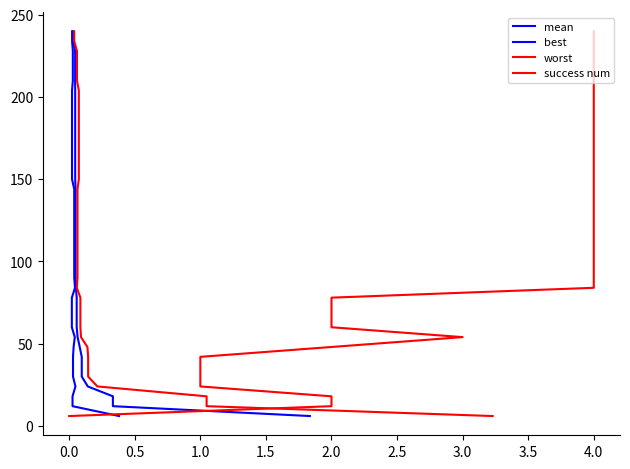

What are all the series names shown in the legend?

mean, best, worst, success num